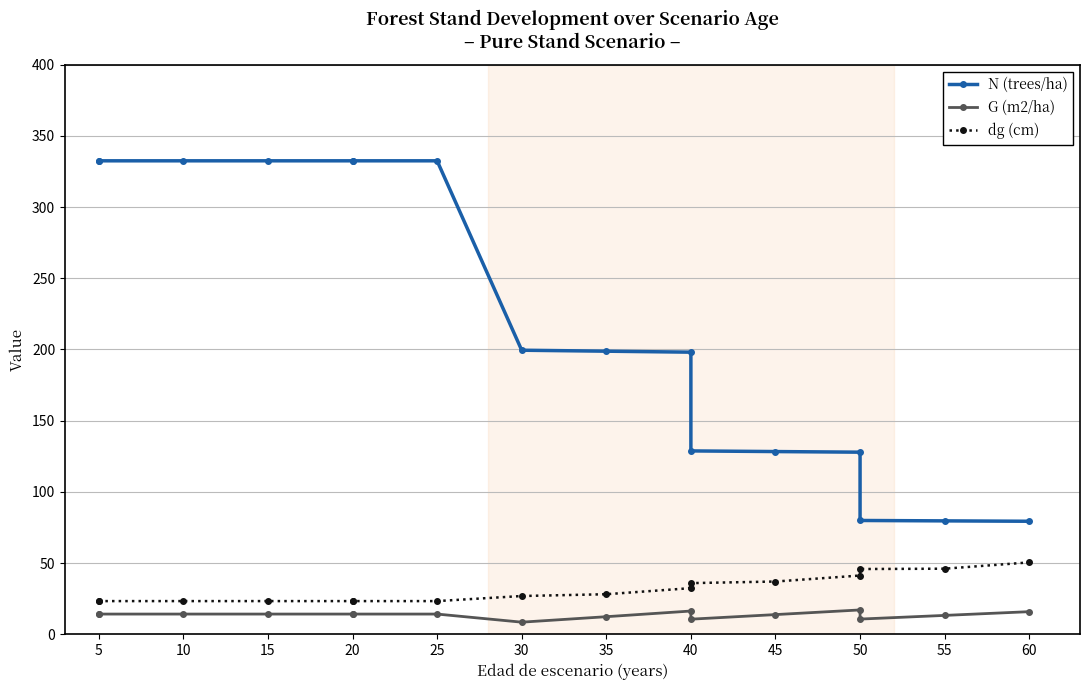

What is the highest value of the N (trees/ha) series?

332.5